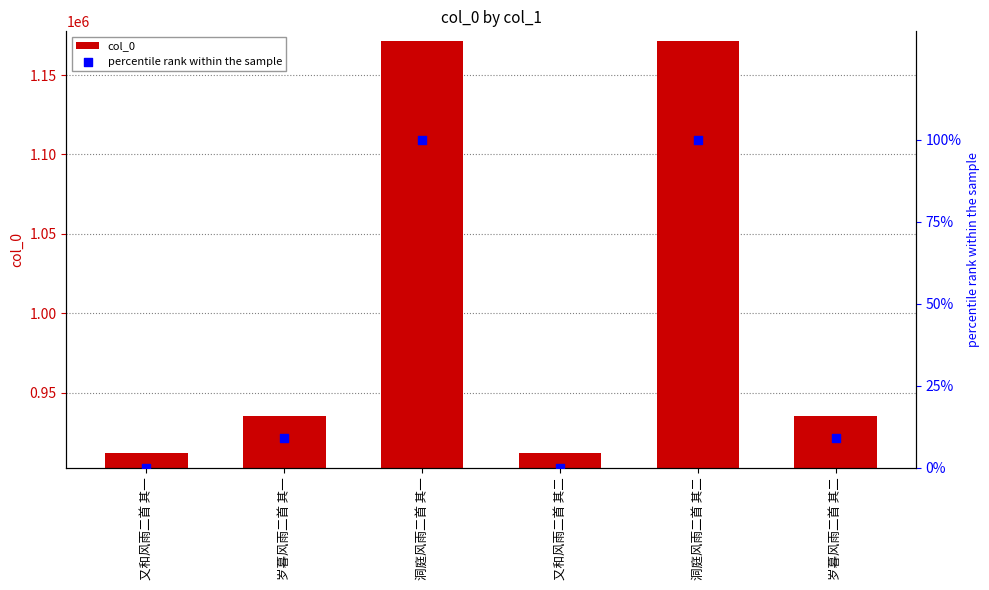

Which series contains the lowest Y value?

percentile rank within the sample